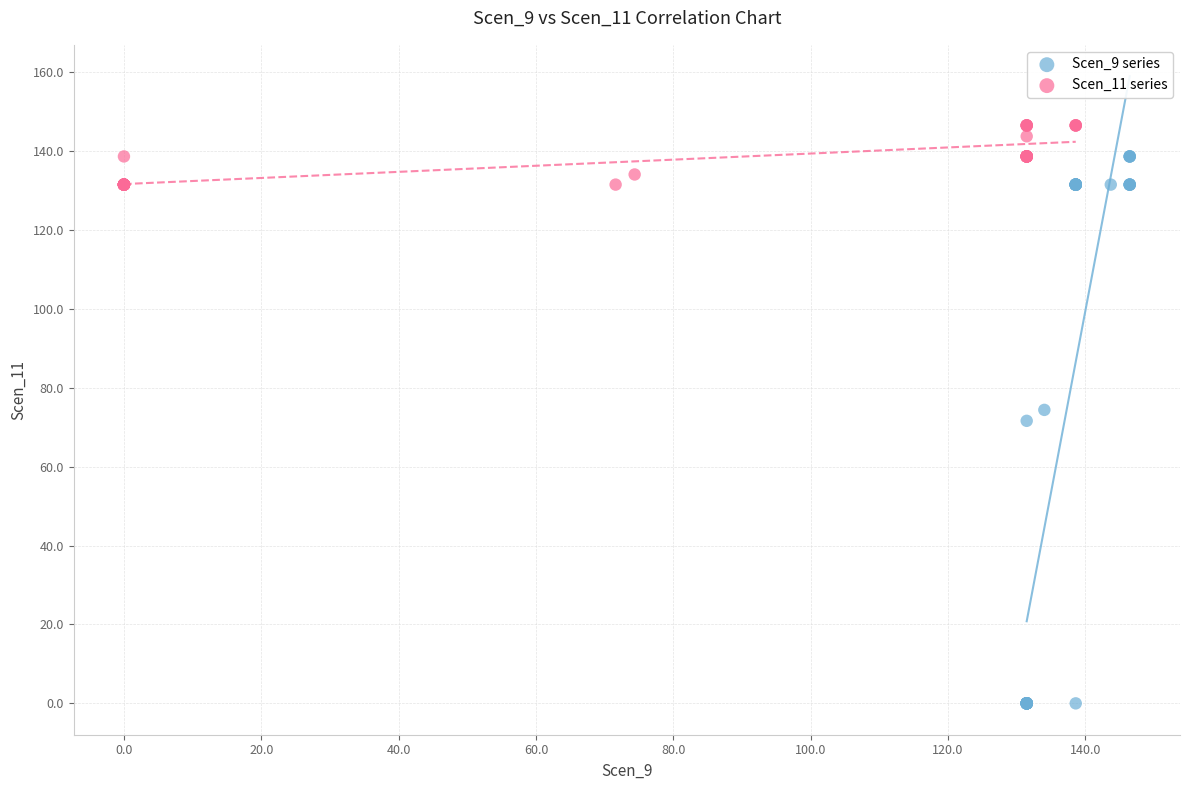

Which series reaches the maximum Y coordinate?

Scen_11 series